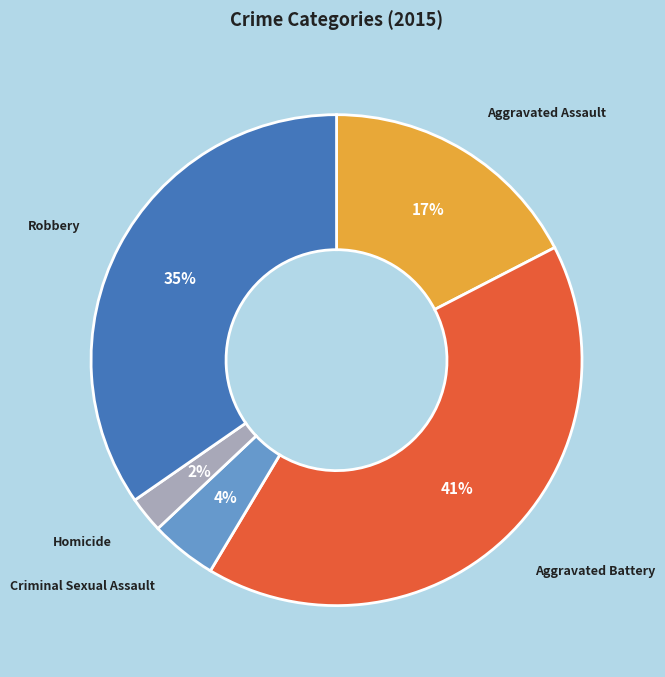

The Aggravated Battery slice represents 41% of the pie. True or false?

True